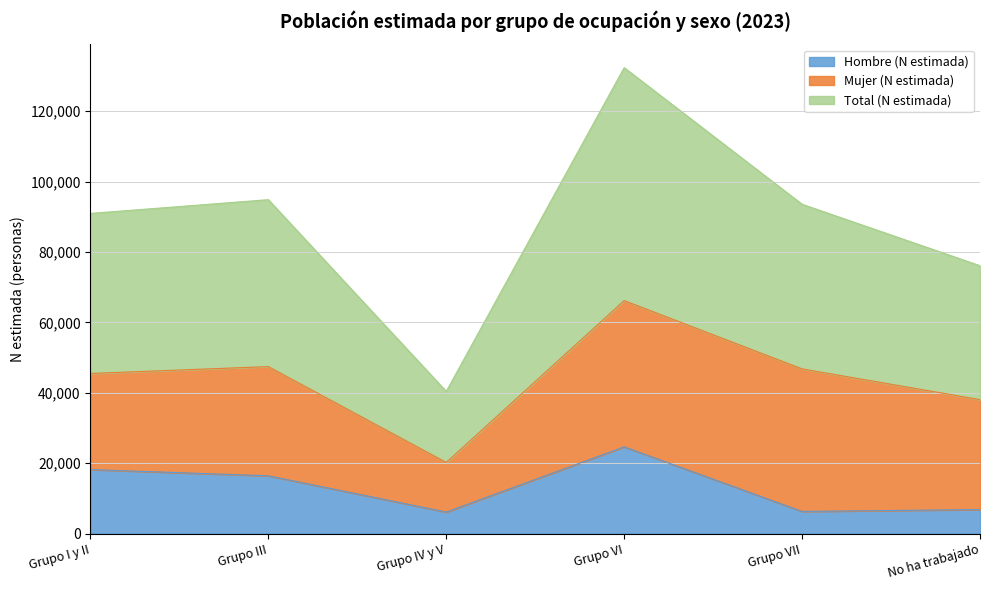

How many interior local valleys does the Hombre (N estimada) series have?

2